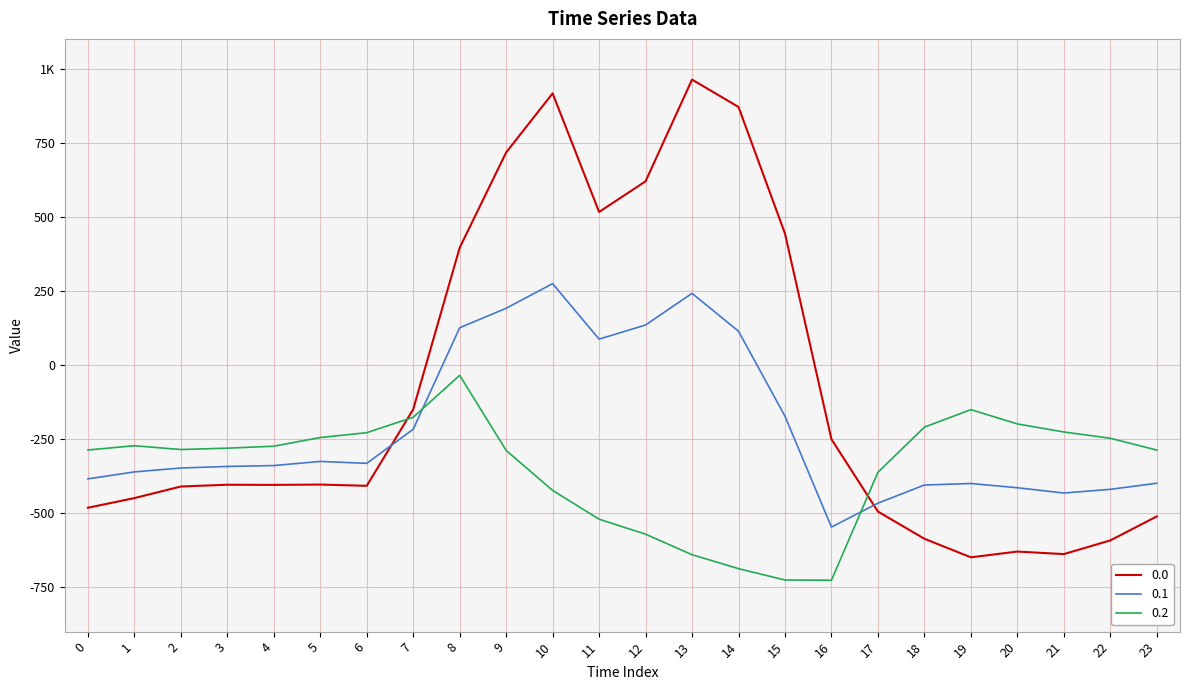

True or false: 0.1 has a value of -131.1 at 20.

False